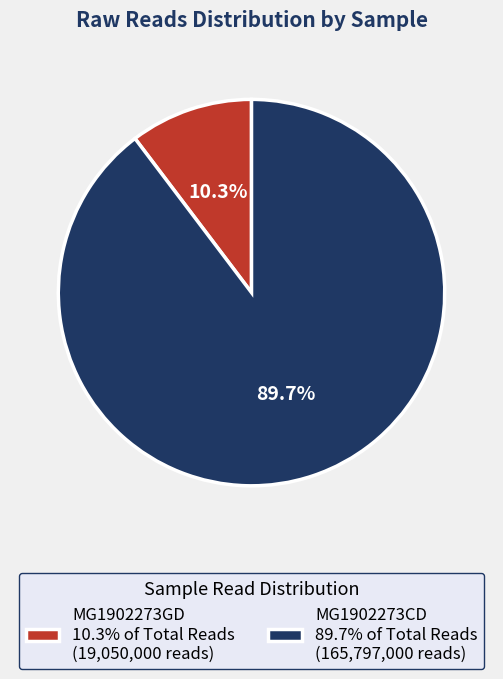

Is there any slice that represents more than half of the pie?

Yes